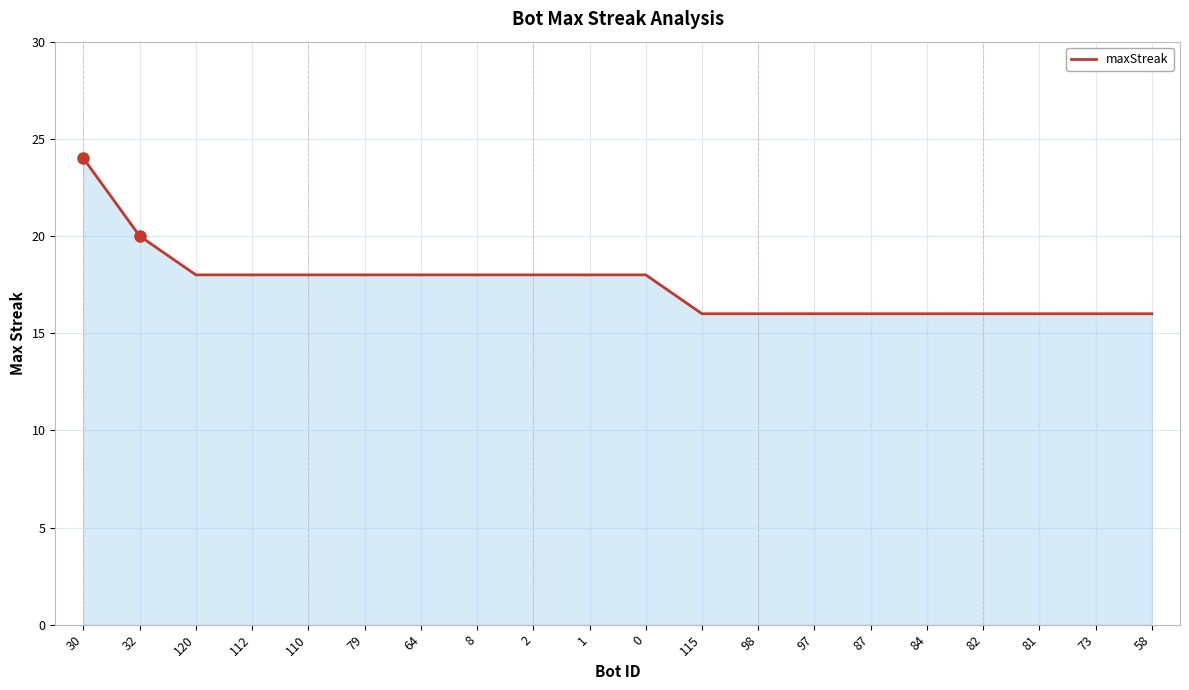

What position from the left is 112?

4